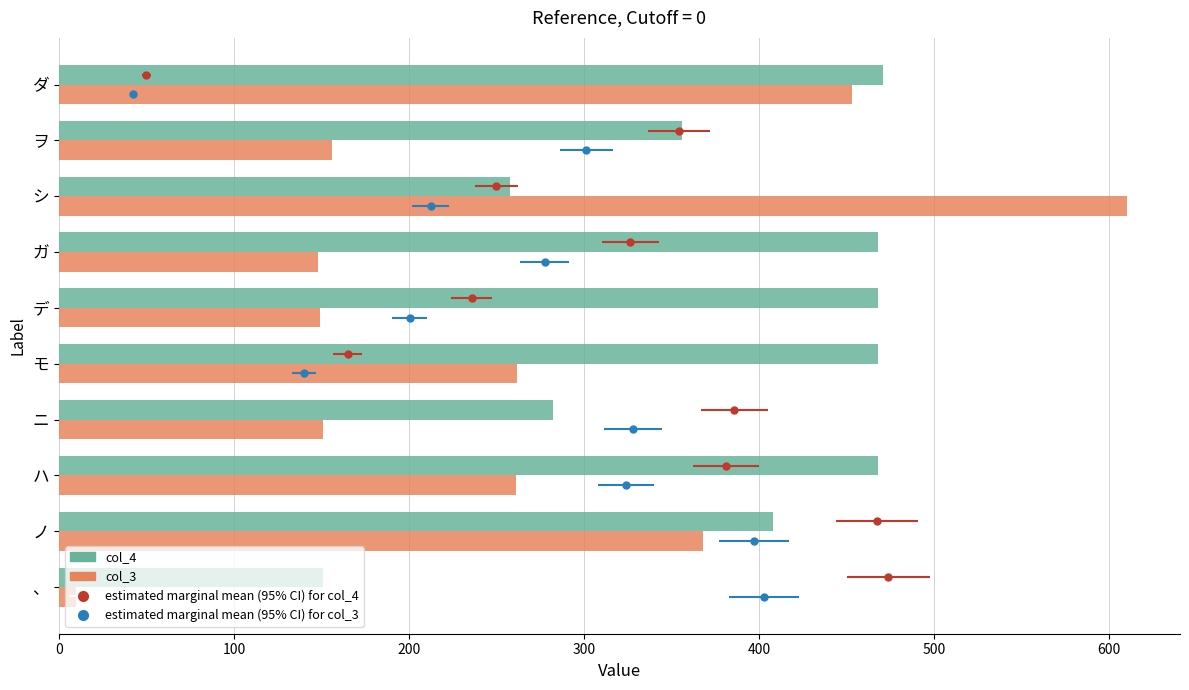

Between 、 and ノ, which series saw the biggest shift?

col_3